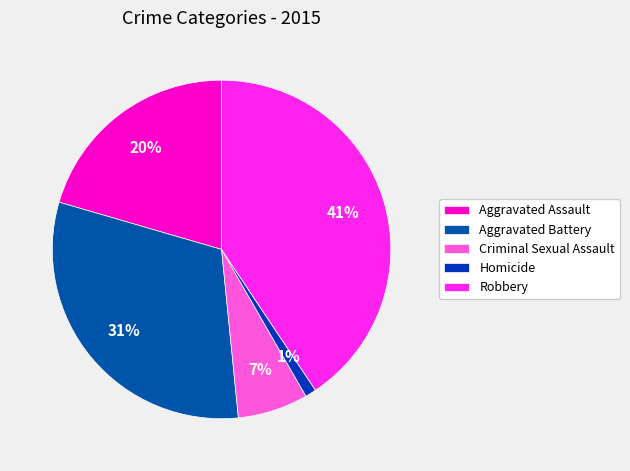

The Criminal Sexual Assault slice represents 15% of the pie. True or false?

False